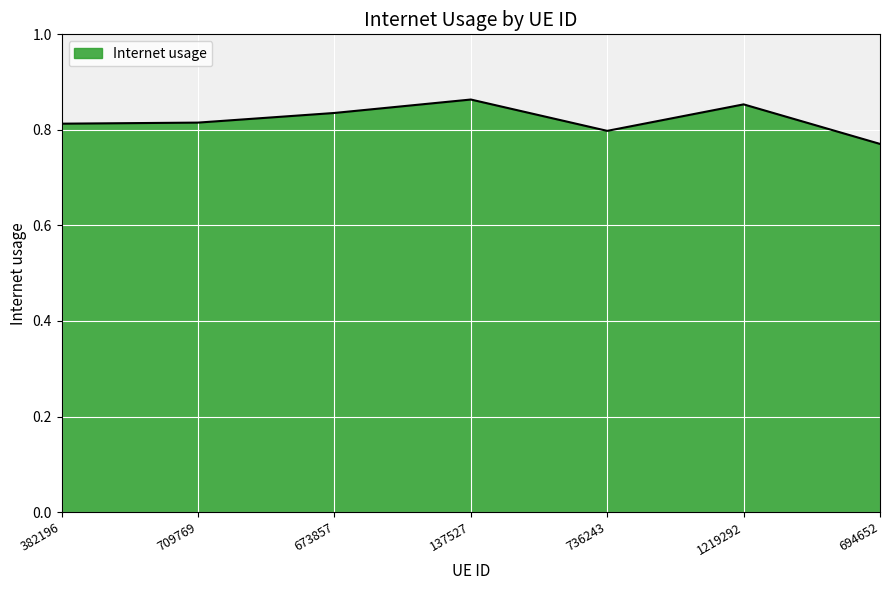

What position from the left is 694652?

7